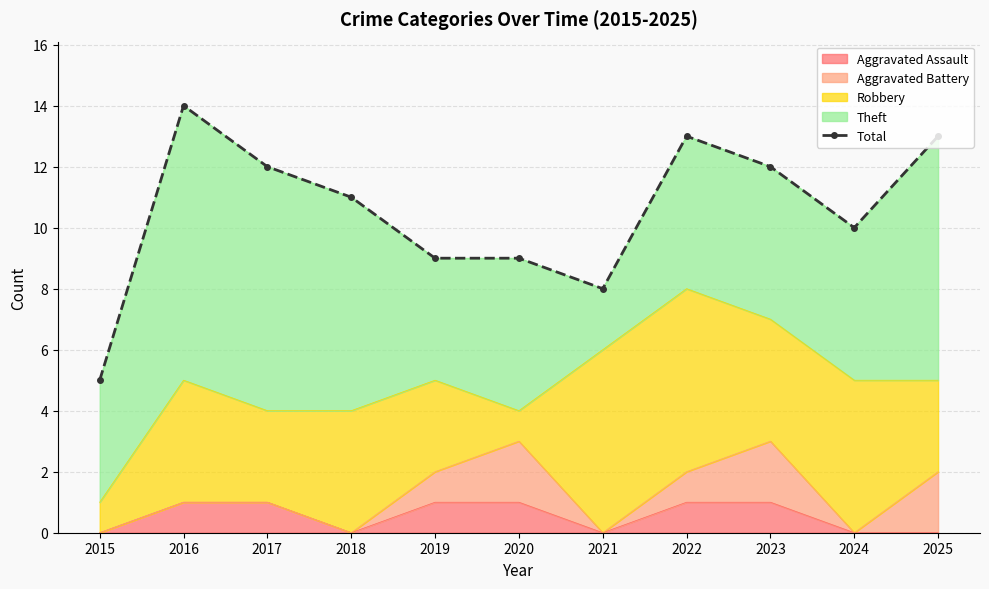

List the labels in order of value, largest first.

2016, 2022, 2025, 2017, 2023, 2018, 2024, 2019, 2020, 2021, 2015